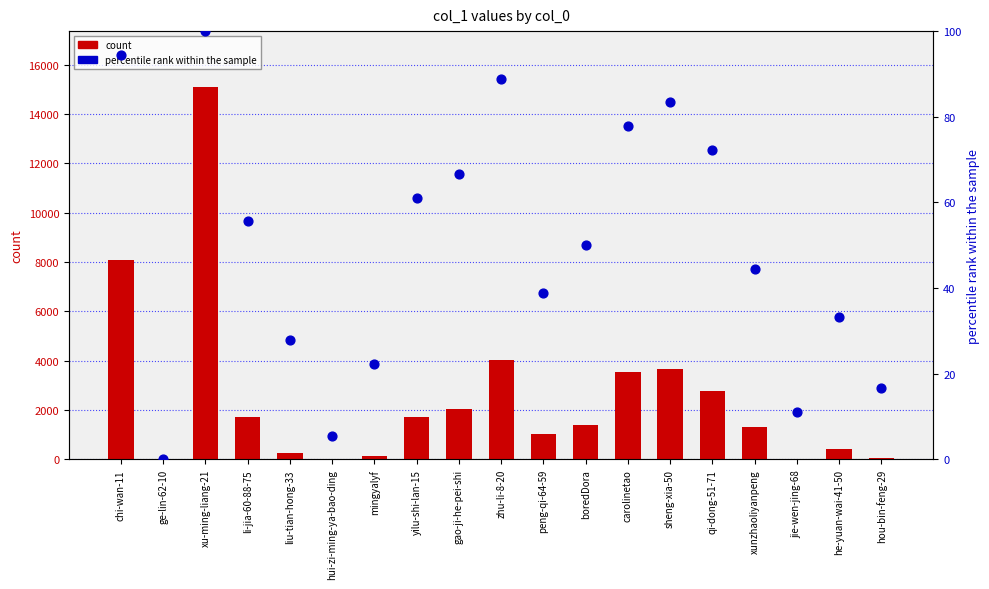

Is the value of count at xu-ming-liang-21 greater than the value of percentile rank within the sample at yilu-shi-lan-15?

Yes